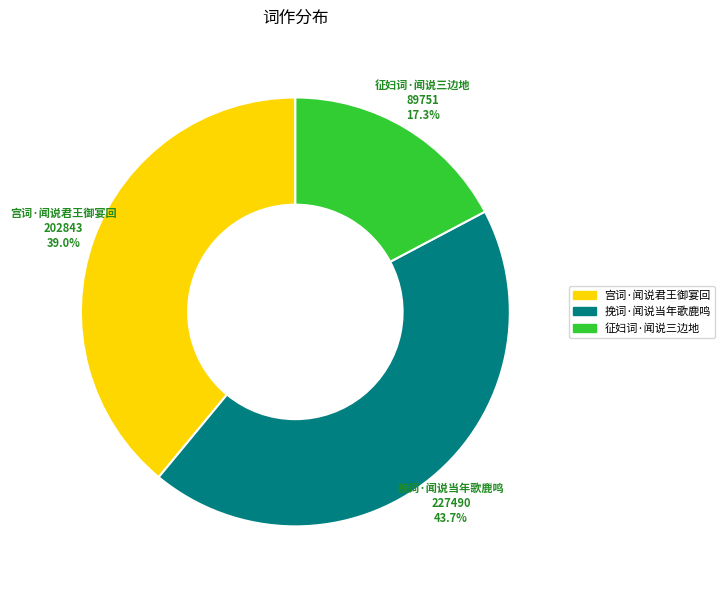

To the nearest percent, what percentage of the pie is 征妇词·闻说三边地?

17%